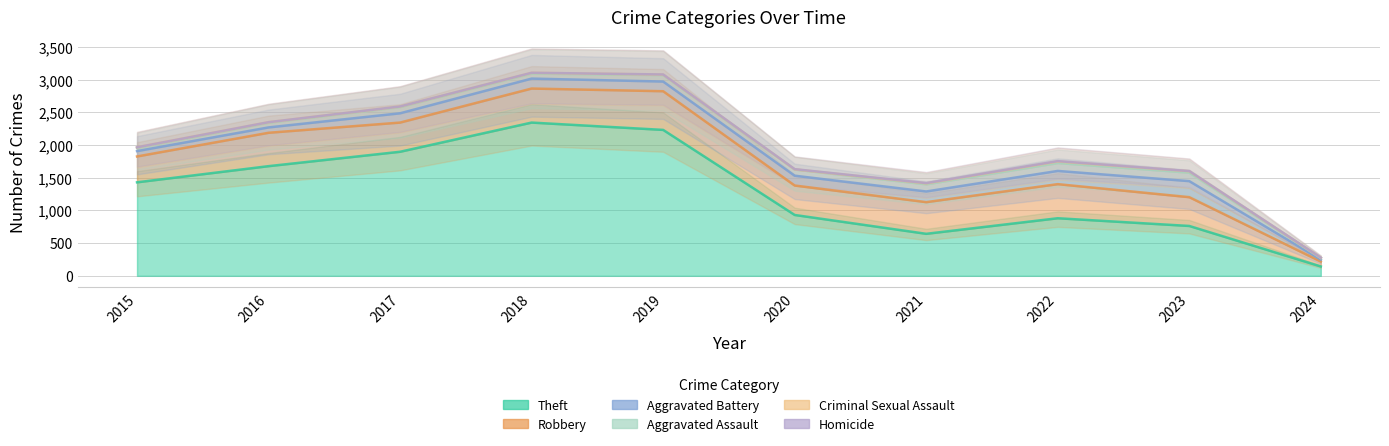

At which category does Aggravated Assault reach its first local valley?

2018